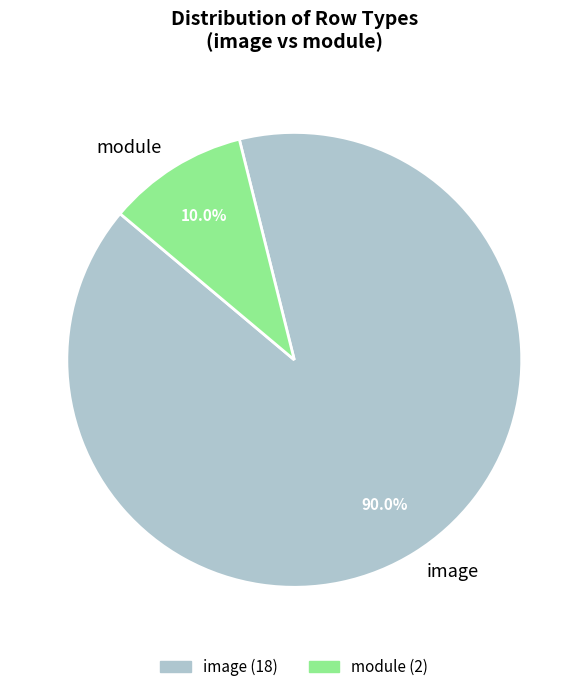

Which category has the biggest portion of the pie?

image